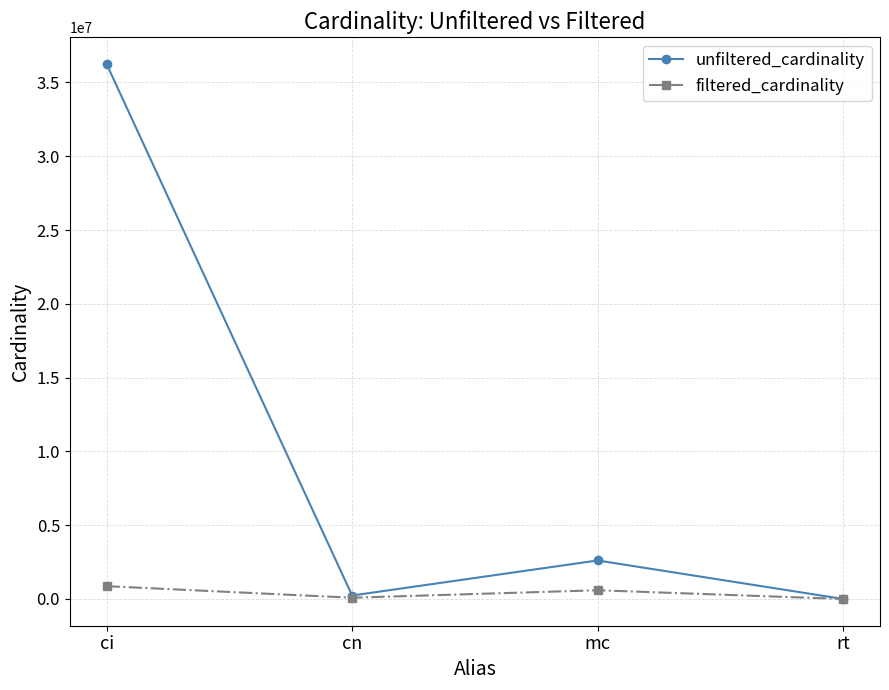

What position from the right is mc?

2